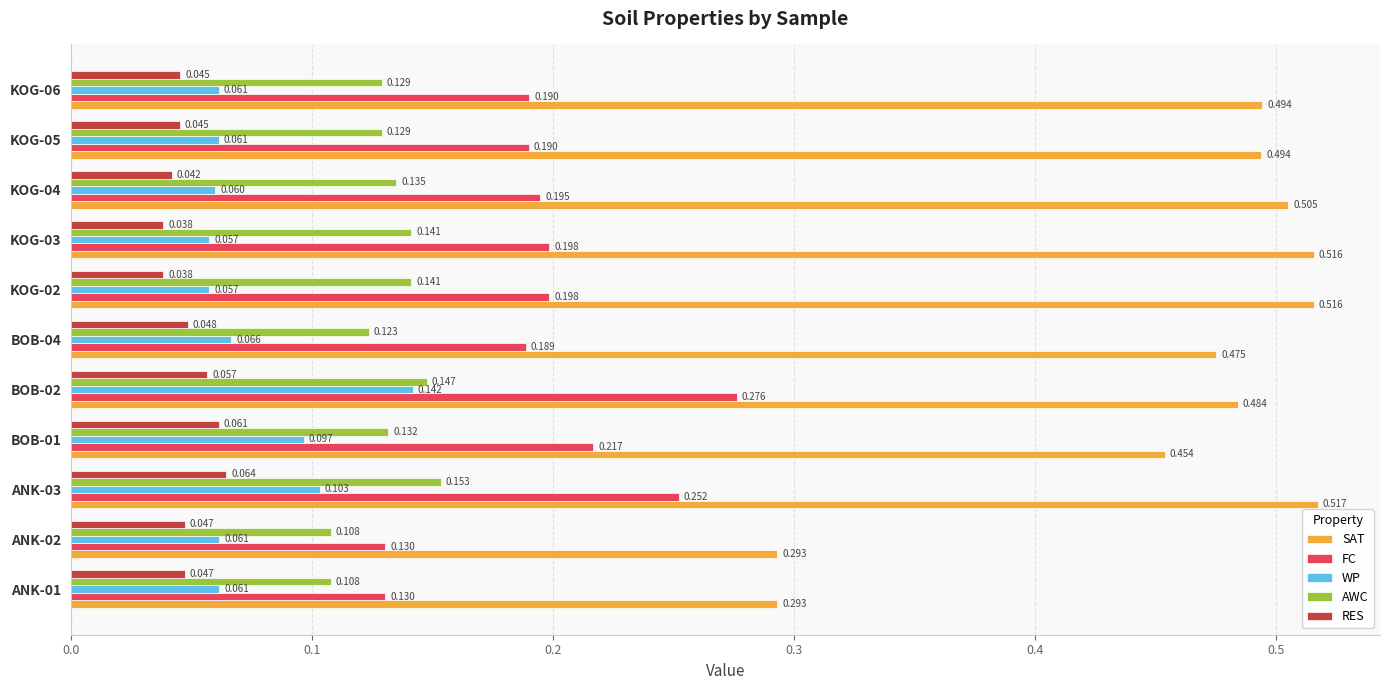

Rank the series by their maximum value, from lowest to highest.

RES, WP, AWC, FC, SAT